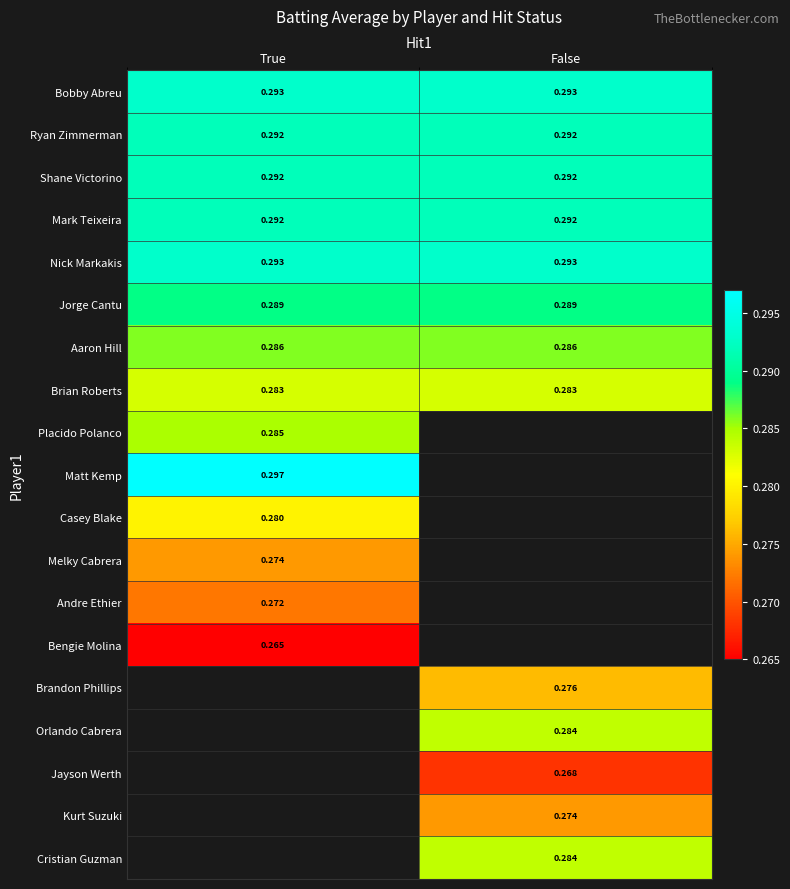

Is the value of Jorge Cantu at False greater than the value of Shane Victorino at True?

No